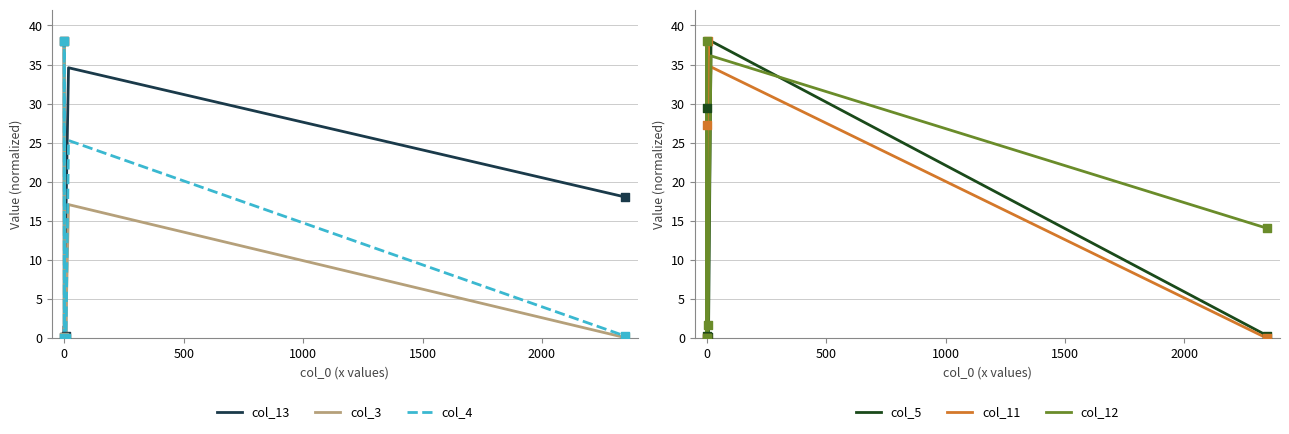

Which series reaches the minimum Y coordinate?

col_13